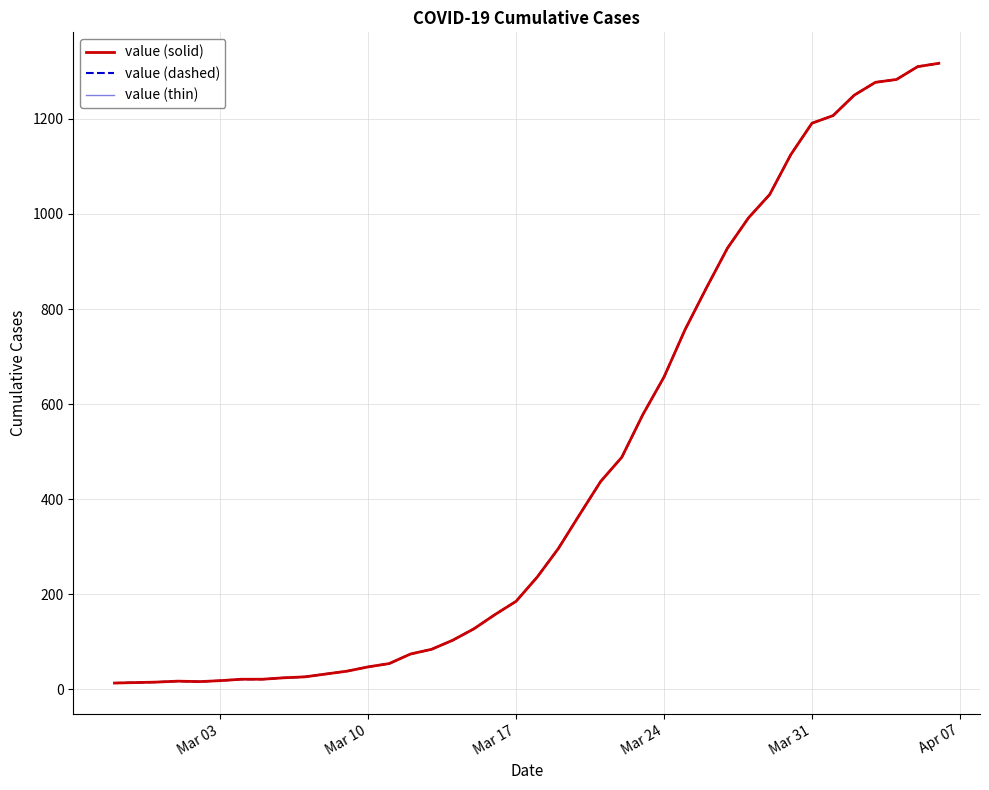

What is the highest value of the value (thin) series?

1317